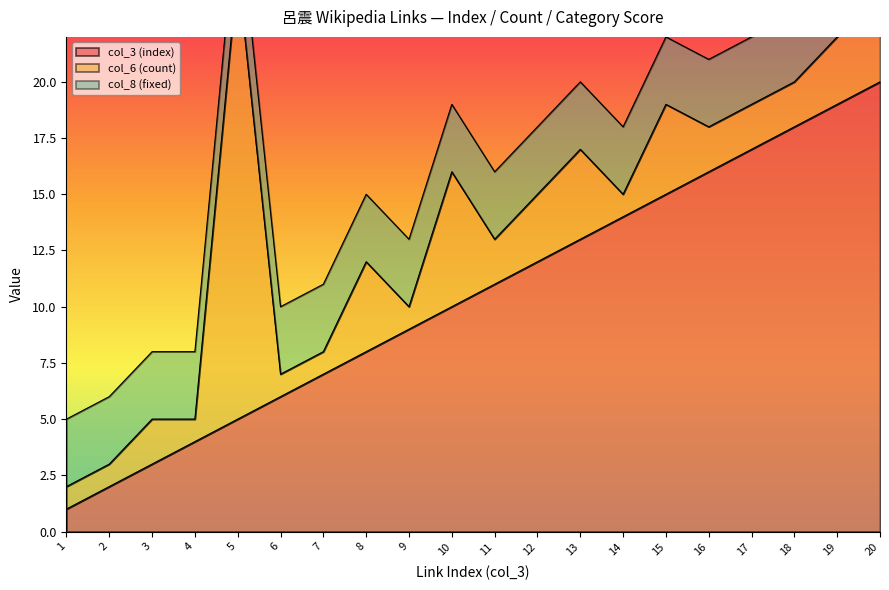

Which has a higher value, 9 or 12?

12